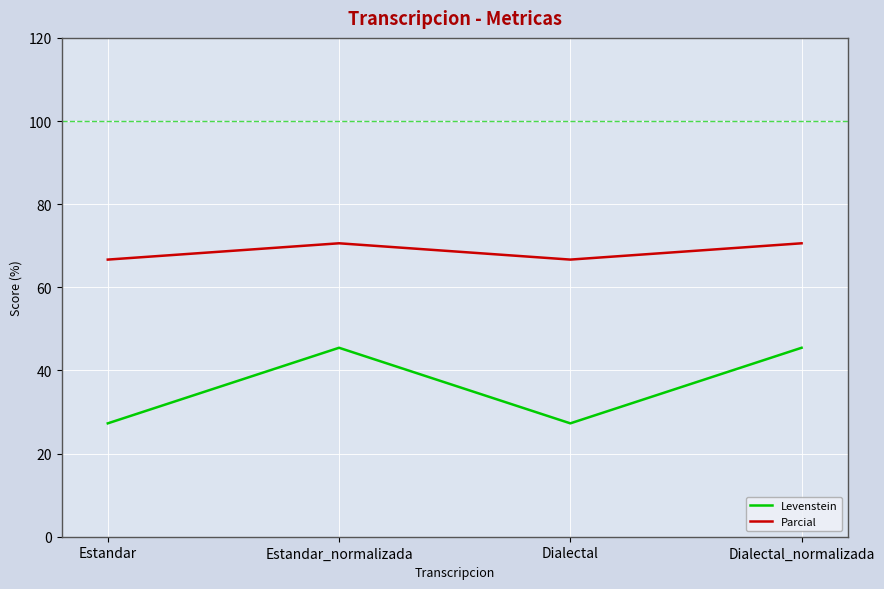

True or false: Parcial and Levenstein cross at least once.

False